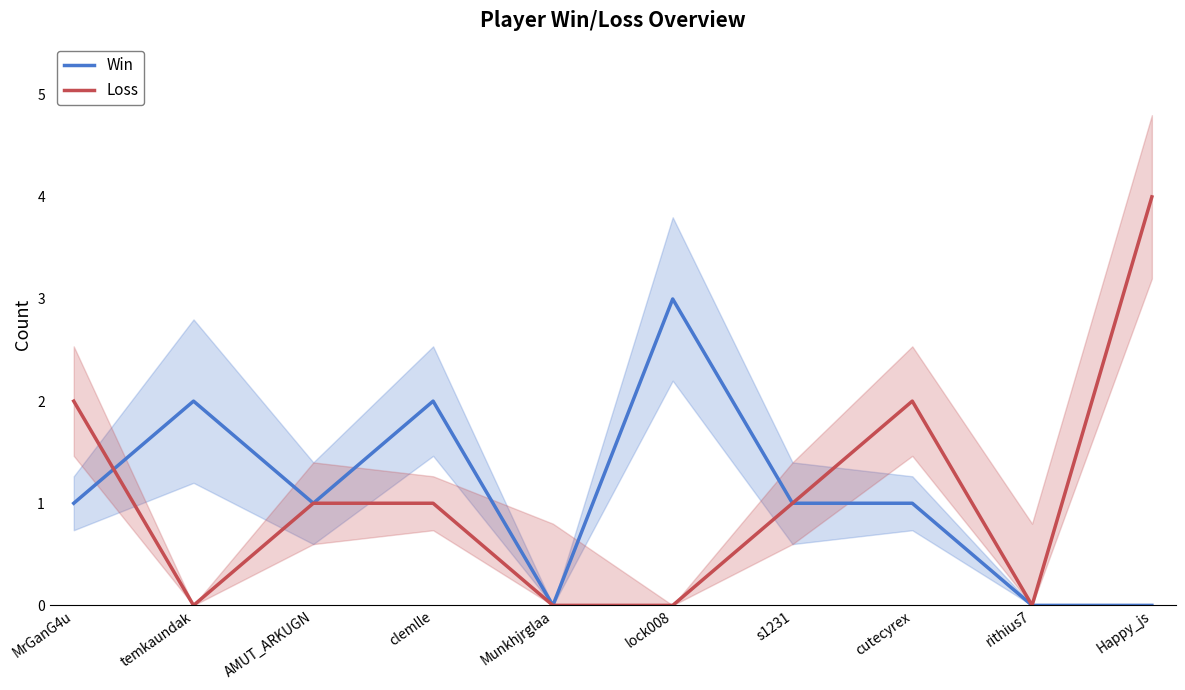

At which category does Loss reach its first local peak?

cutecyrex